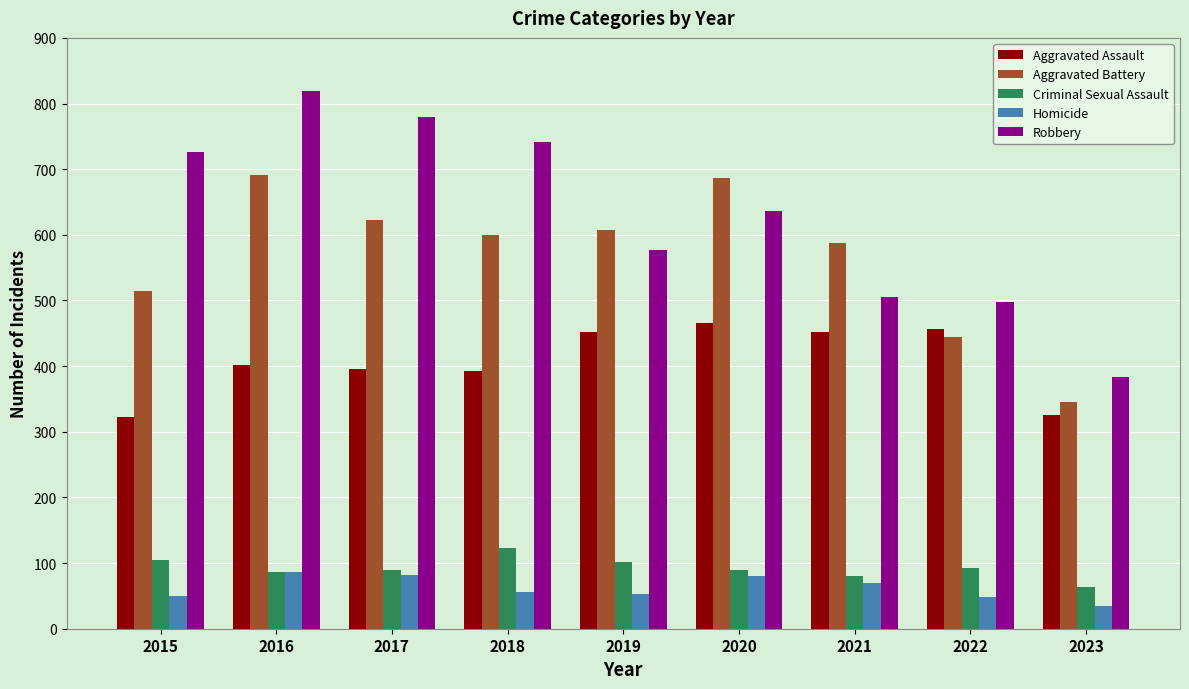

At which category is the sum across all series the highest?

2016